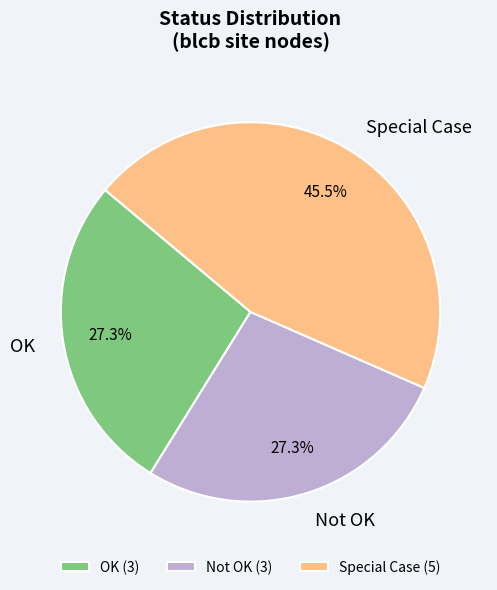

Between Special Case and Not OK, which is larger?

Special Case